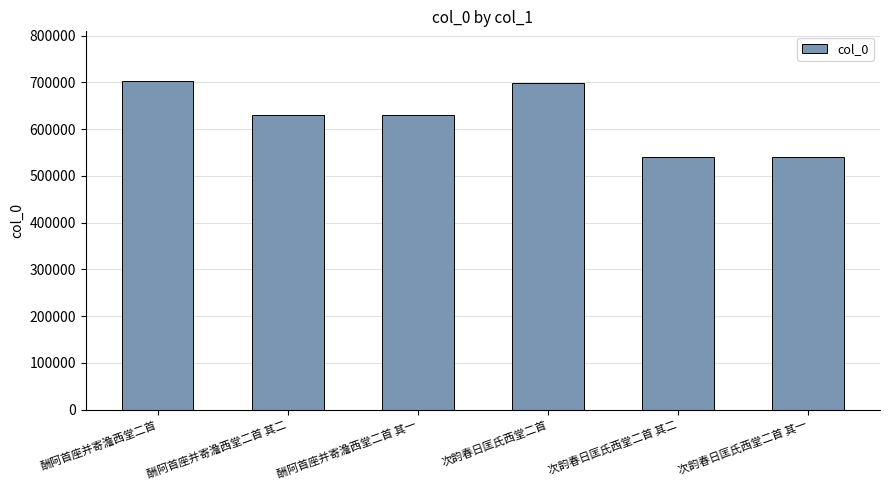

How many data points are less than 631126?

3